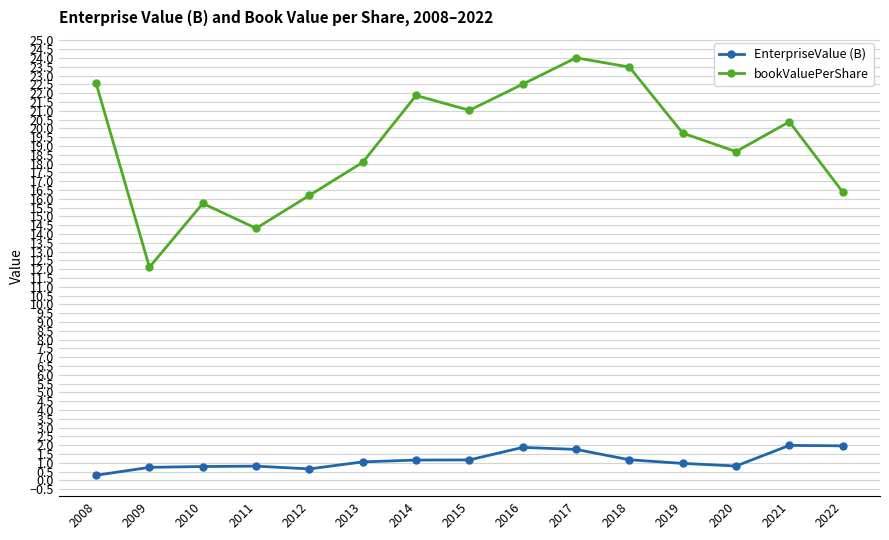

At which category does bookValuePerShare reach its first local valley?

2009